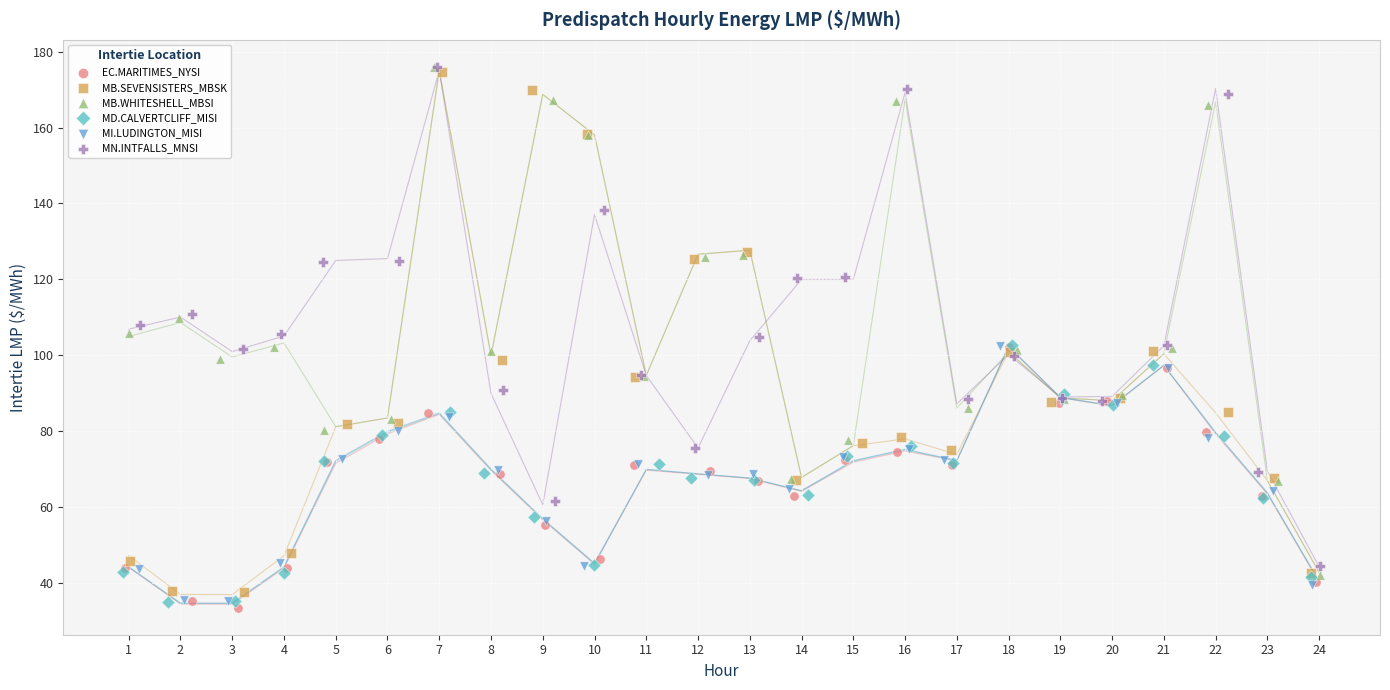

What are all the series names shown in the legend?

EC.MARITIMES_NYSI, MB.SEVENSISTERS_MBSK, MB.WHITESHELL_MBSI, MD.CALVERTCLIFF_MISI, MI.LUDINGTON_MISI, MN.INTFALLS_MNSI